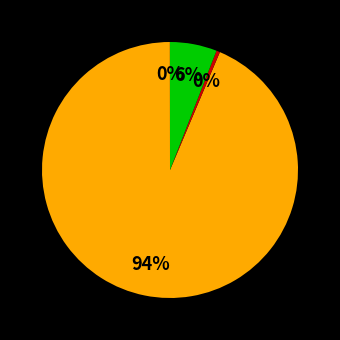

Which slice is the smallest?

MSE